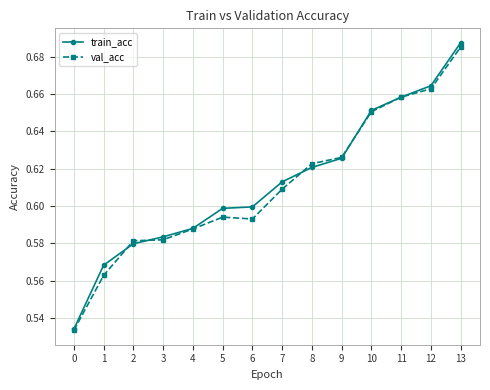

How many val_acc values are between 0 and 1?

14